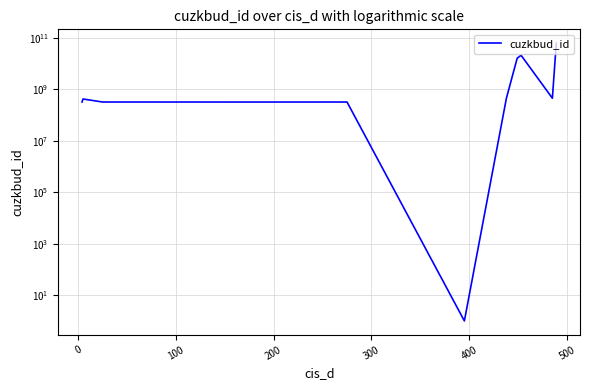

The chart shows a value of 532742632 at 9. True or false?

False